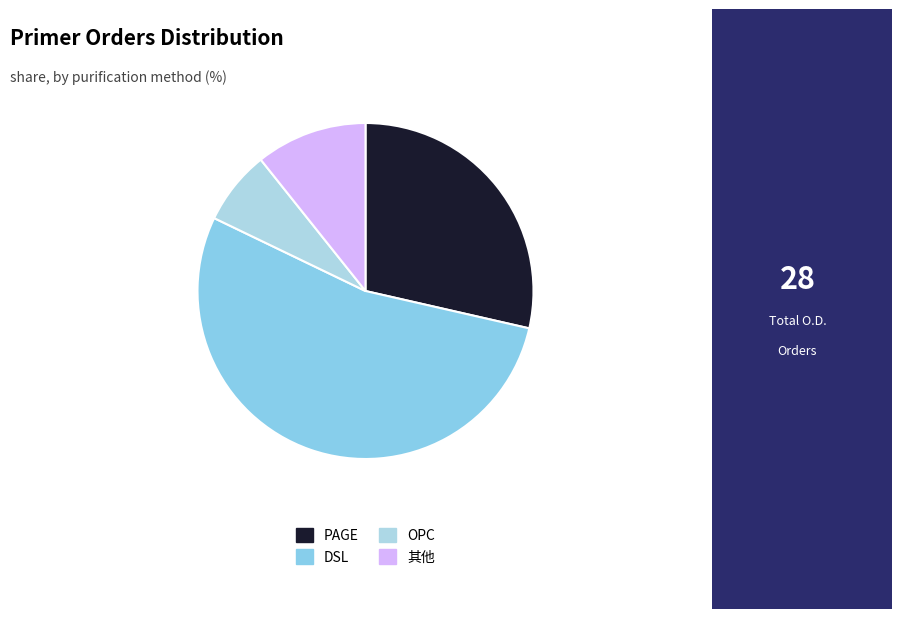

Count the number of slices in the pie.

4